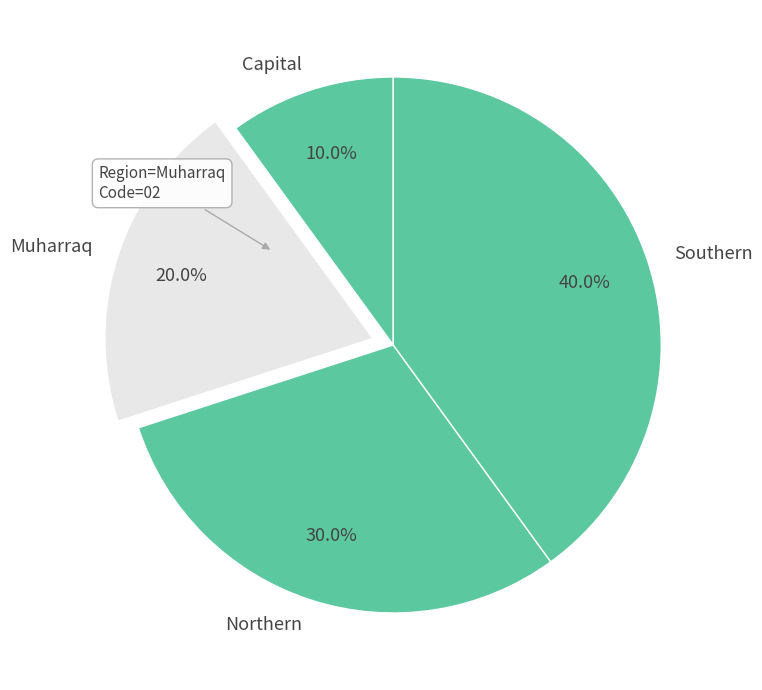

Rank the categories by value from lowest to highest.

Capital, Muharraq, Northern, Southern